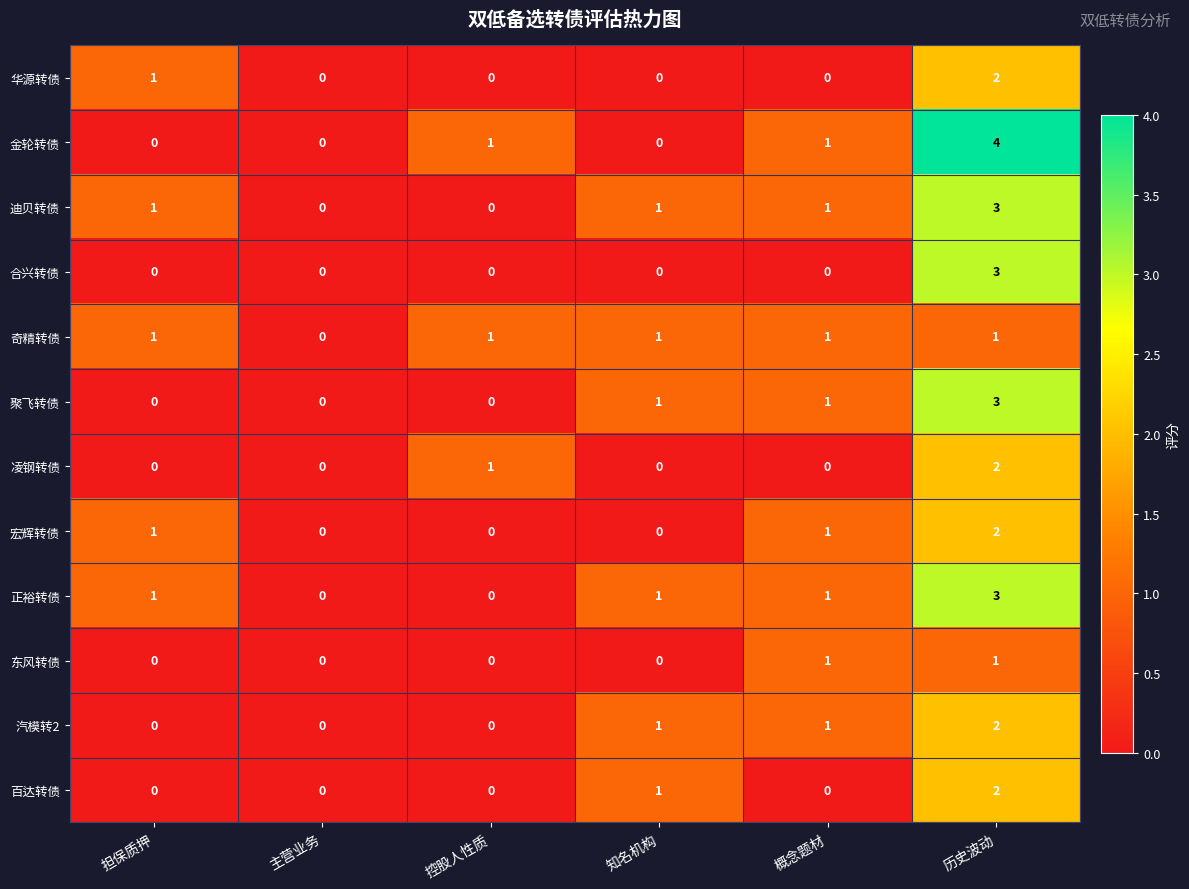

How many 百达转债 values are between 0 and 1?

5